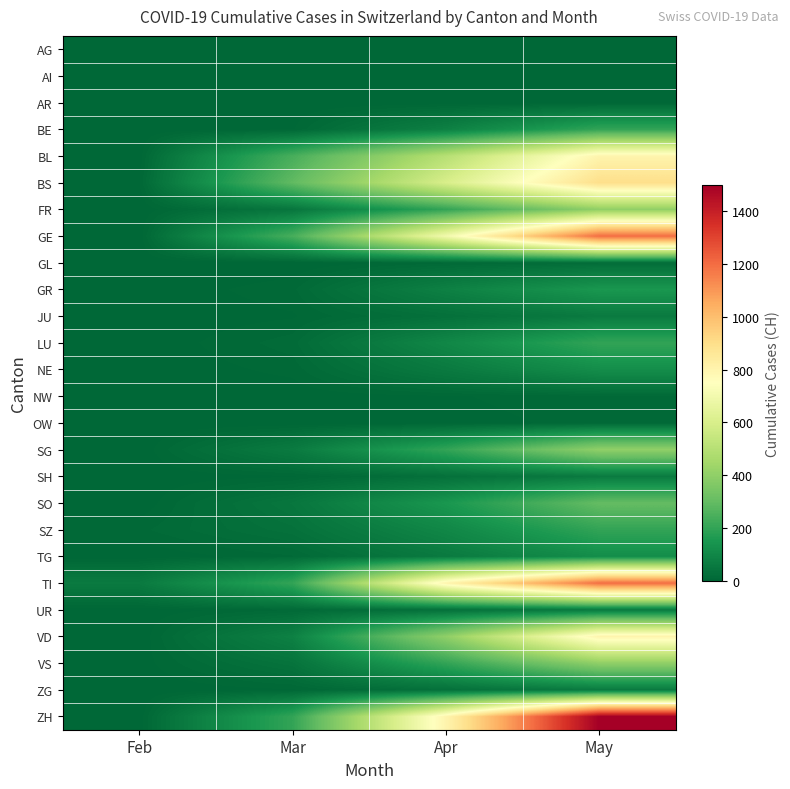

Which series has the widest spread of values?

ZH